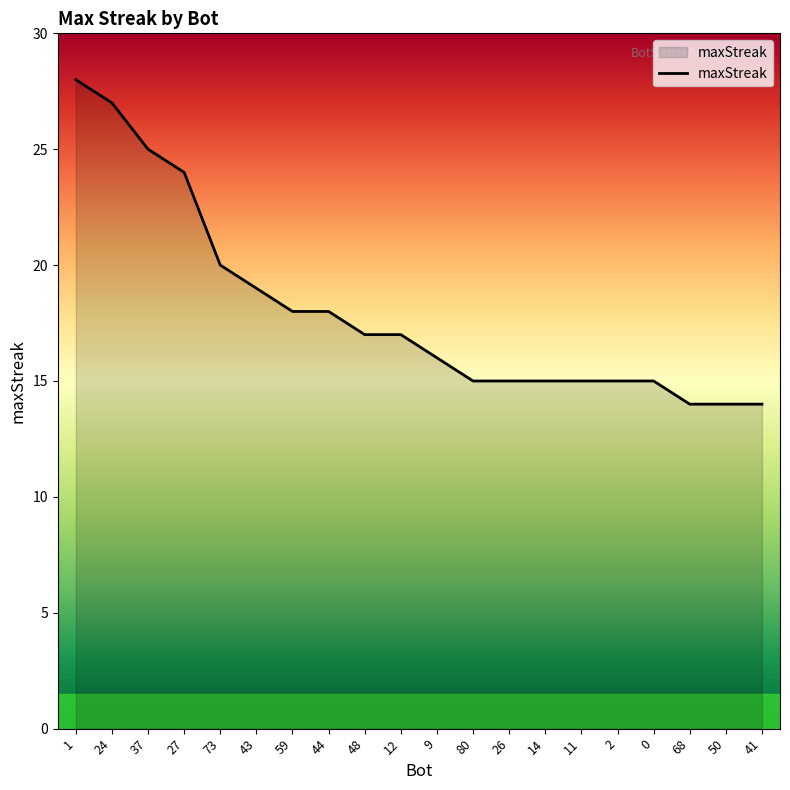

True or false: the data shows 28 at 1.

True